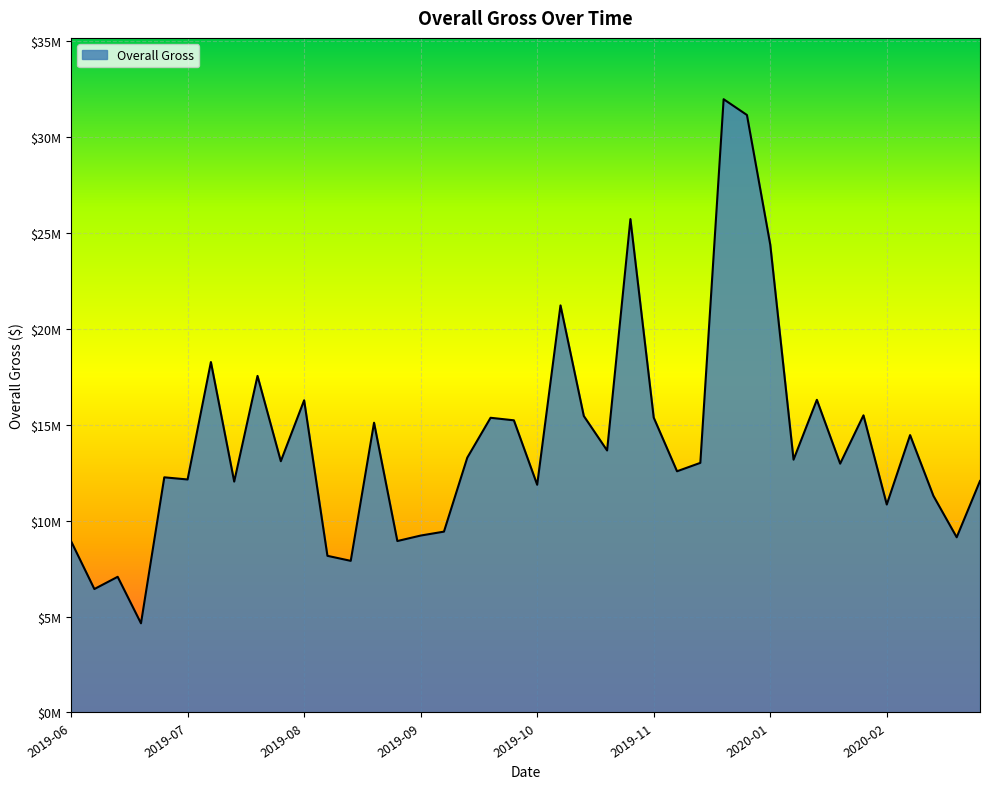

What is the average value?

14091221